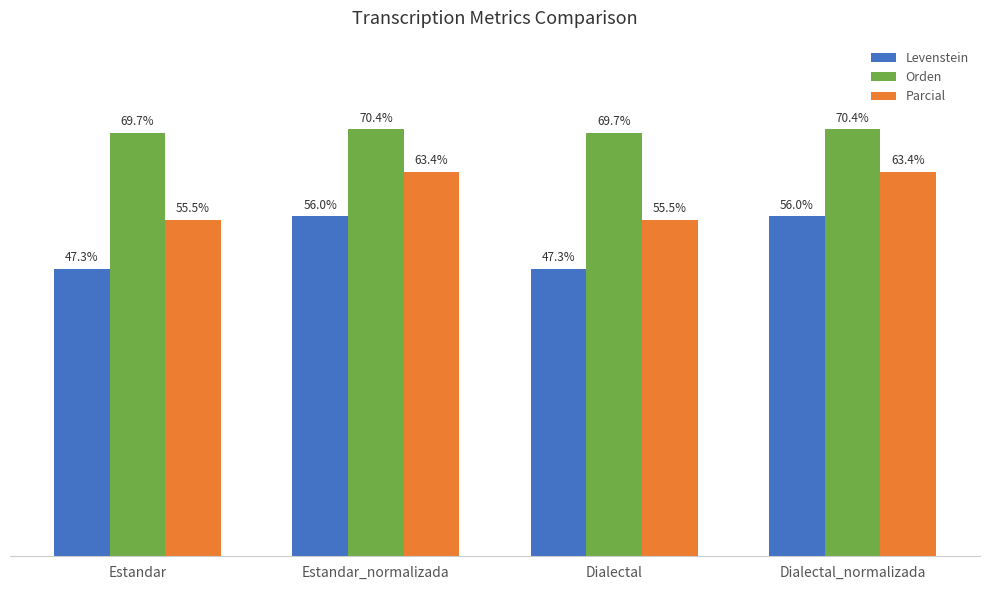

Which series changed the most between Estandar and Estandar_normalizada?

Levenstein